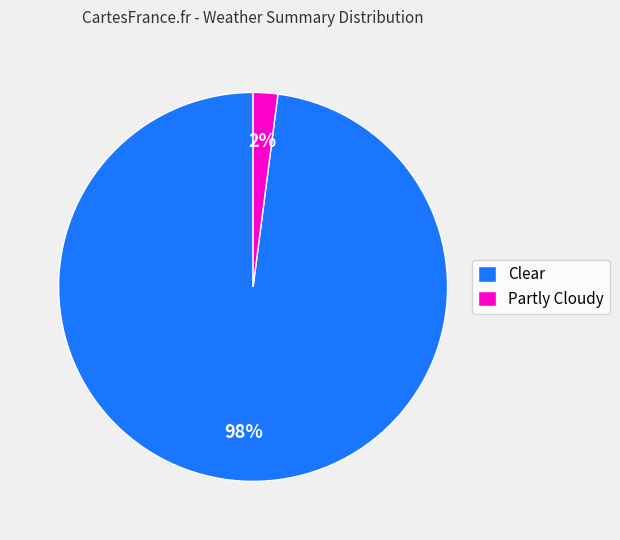

Do Partly Cloudy and Clear together represent more than half of the pie?

Yes